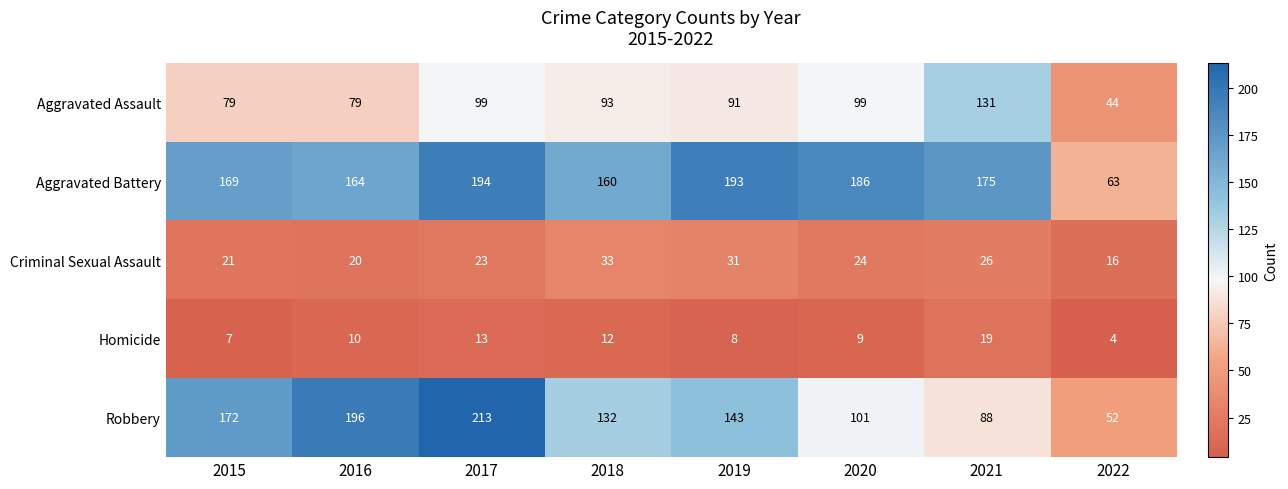

What is the approximate value of Homicide at 2021, to the nearest 5?

20